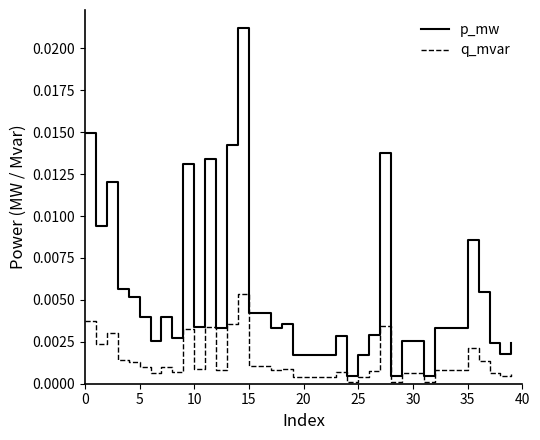

Which series has the largest range (max minus min)?

p_mw